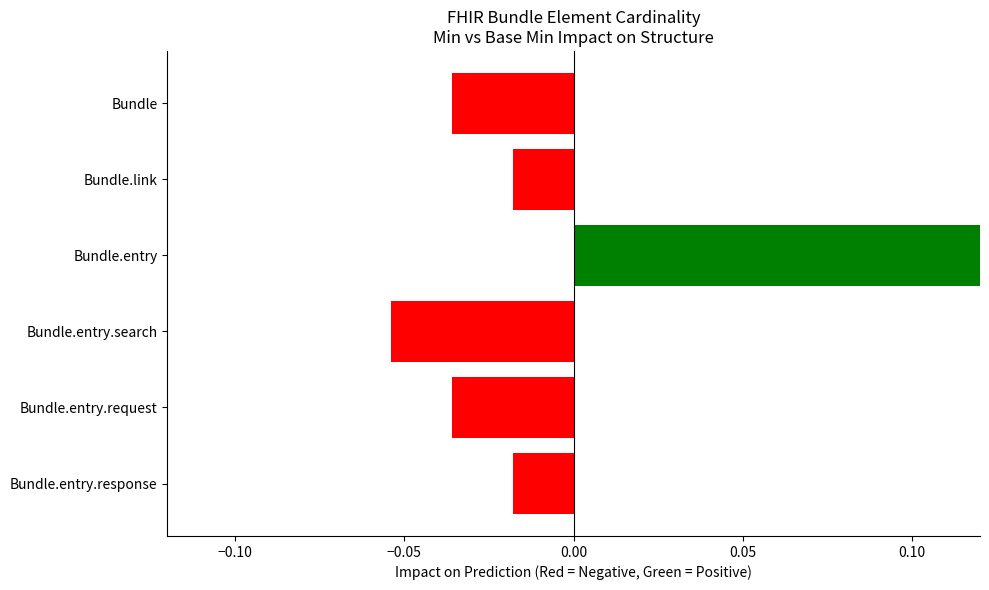

At which category does the chart reach its peak across all series?

Bundle.entry